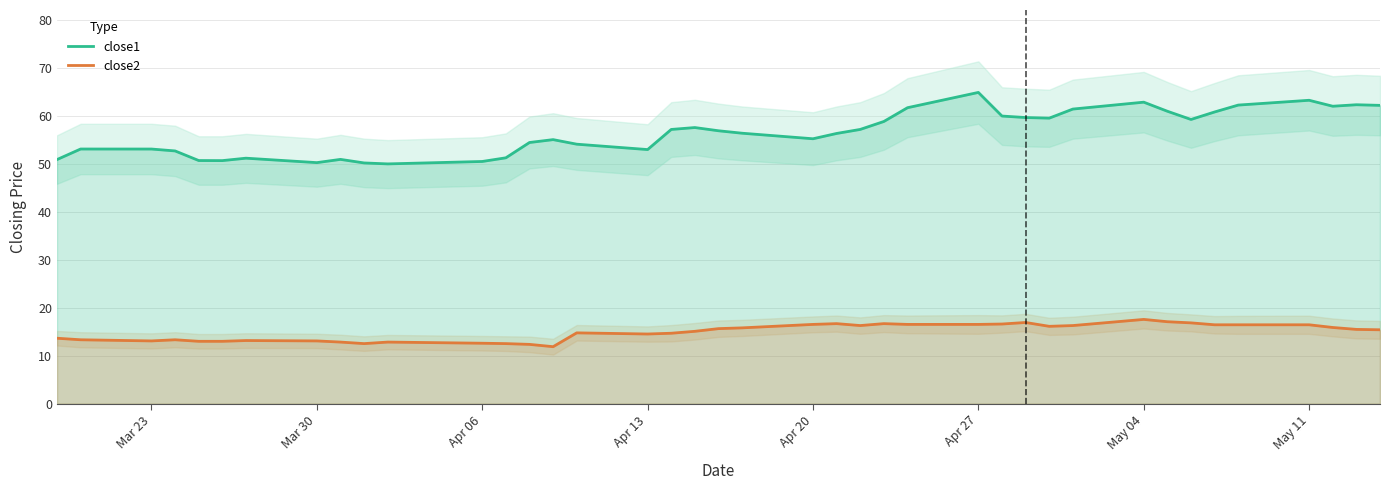

True or false: close2 and close1 intersect in this chart.

False